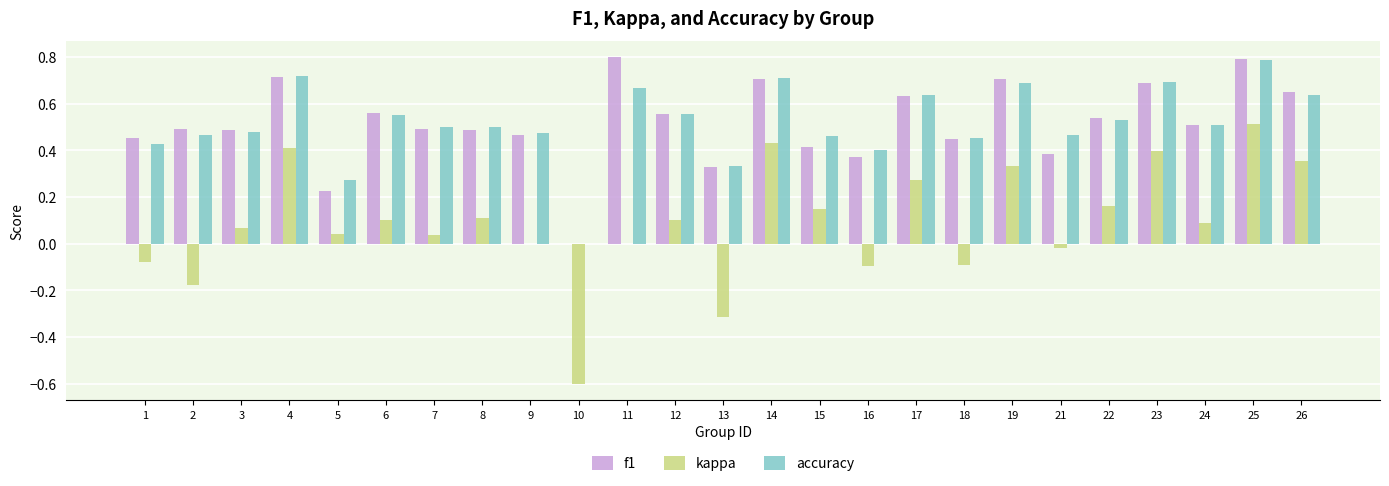

What is the sum of the f1 values at 2 and 6?

1.1